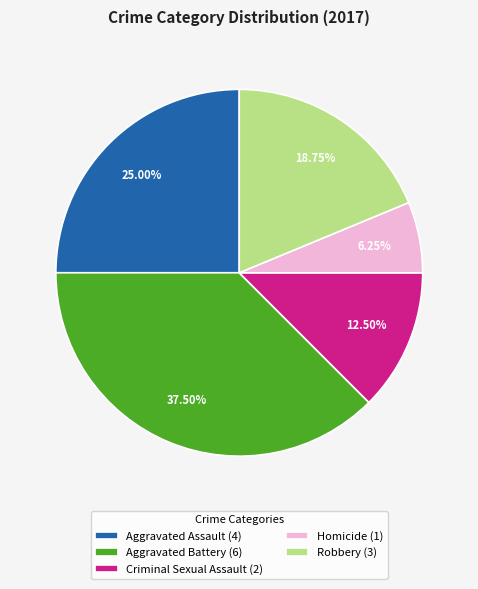

Rank the categories by value from lowest to highest.

Homicide, Criminal Sexual Assault, Robbery, Aggravated Assault, Aggravated Battery